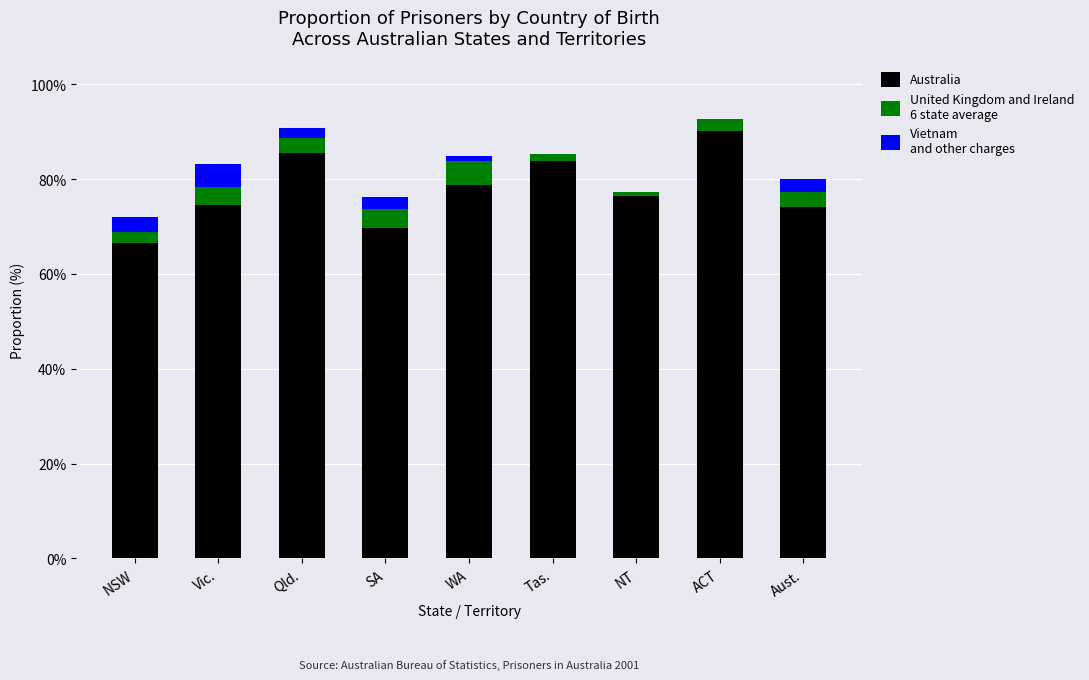

What is the total value across all series at Vic.?

83.2